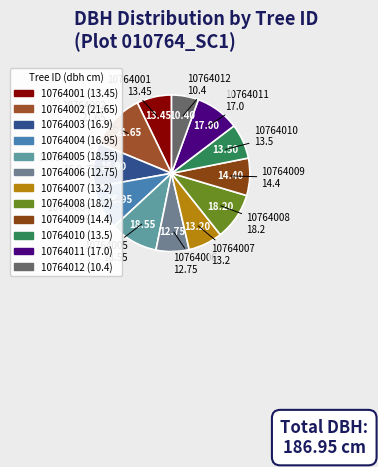

Which category has the biggest portion of the pie?

10764002